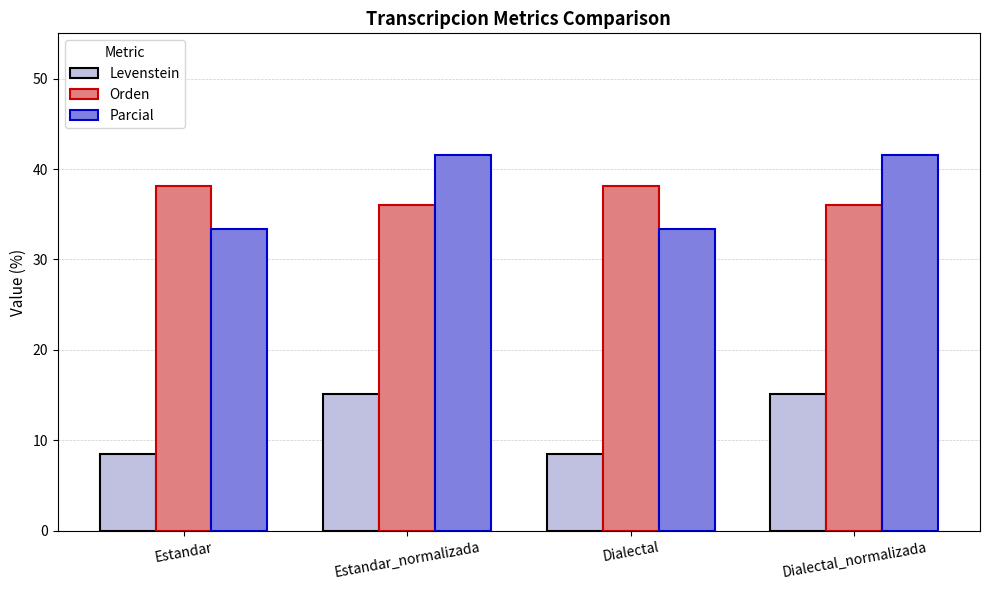

Between Estandar_normalizada and Dialectal, which series saw the biggest shift?

Parcial